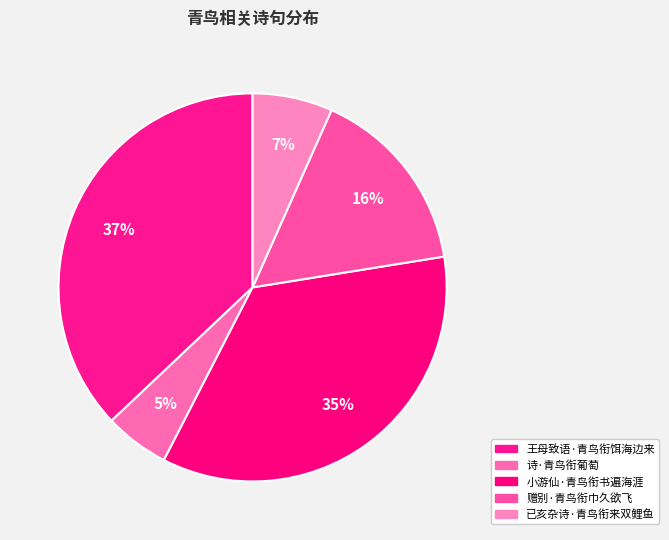

What percentage do 小游仙·青鸟衔书遍海涯 and 诗·青鸟衔葡萄 together represent?

40.5%